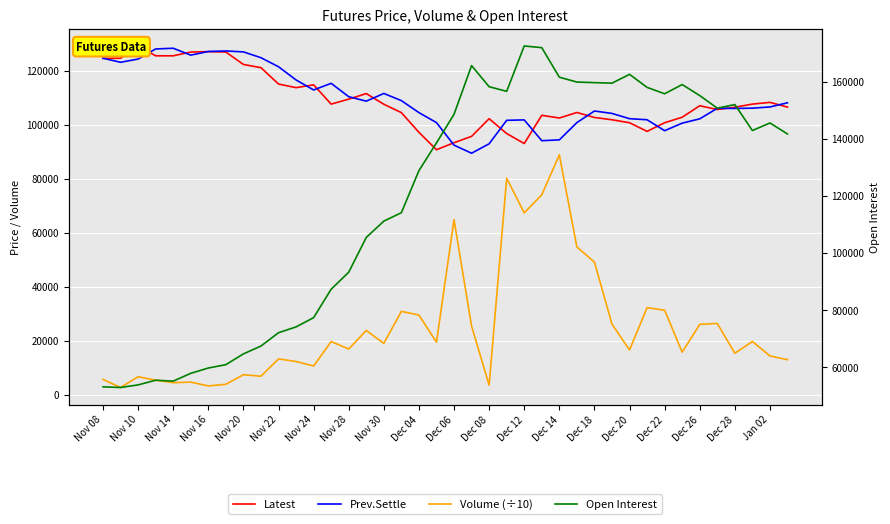

How many data points in Open Interest are above 141743?

19